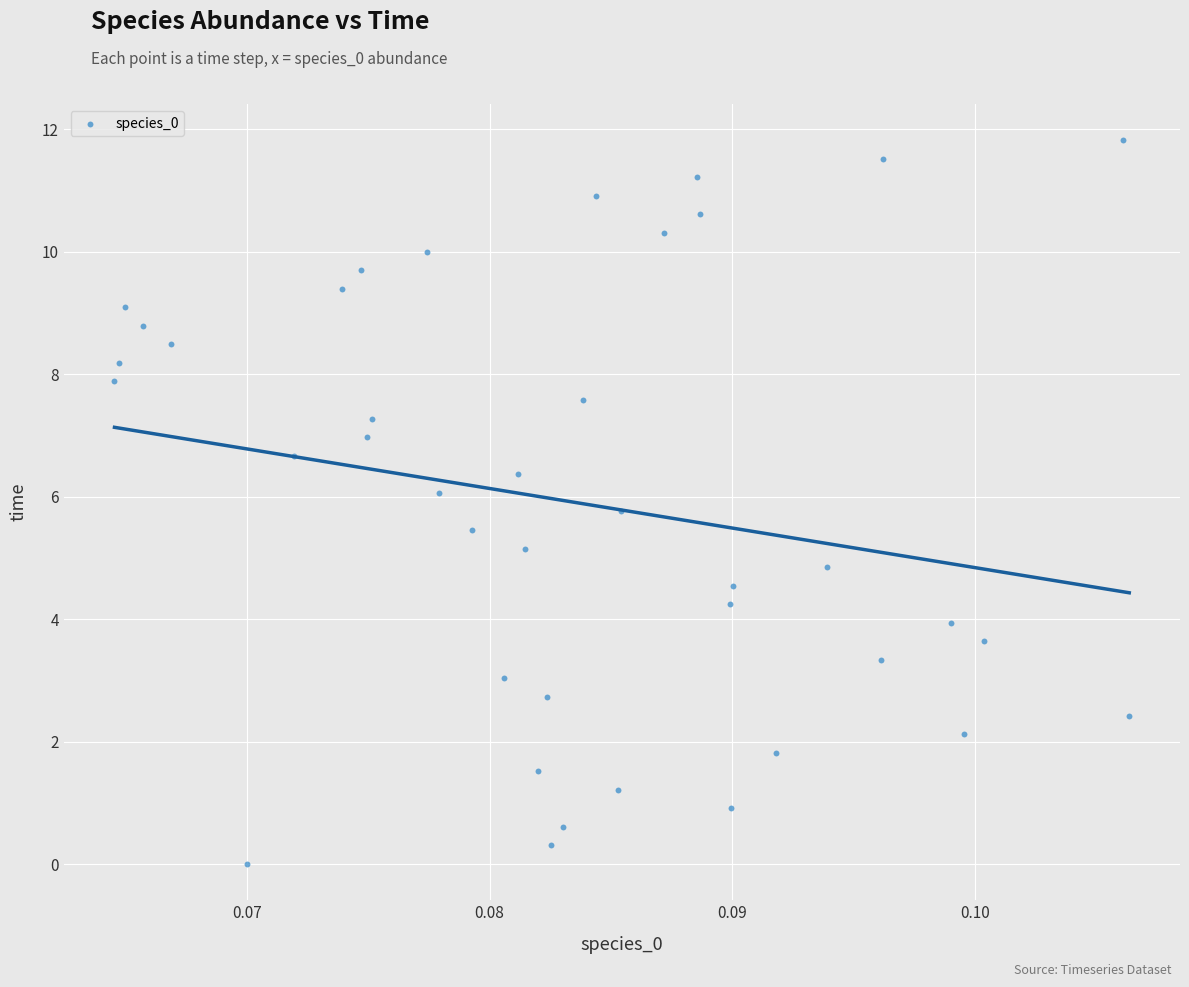

What is the range of Y values (max minus min)?

11.8